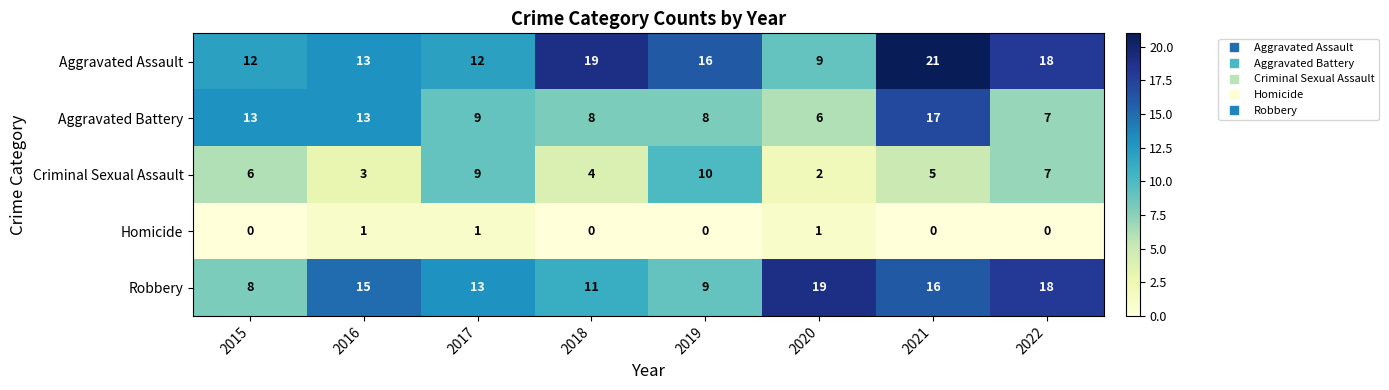

Between 2015 and 2016, which series saw the biggest shift?

Robbery